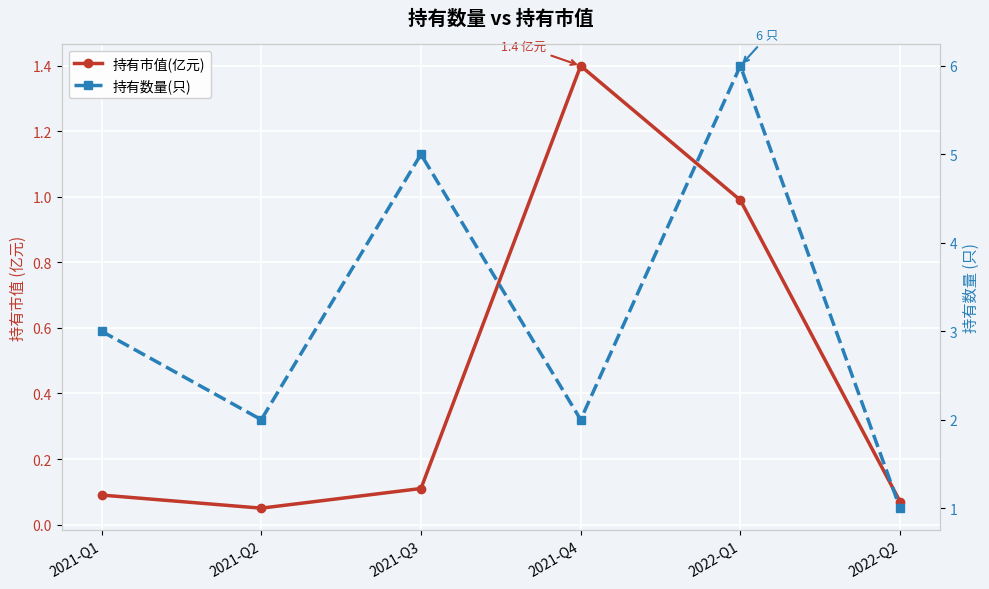

List the series in order of their overall mean, lowest first.

持有市值(亿元), 持有数量(只)